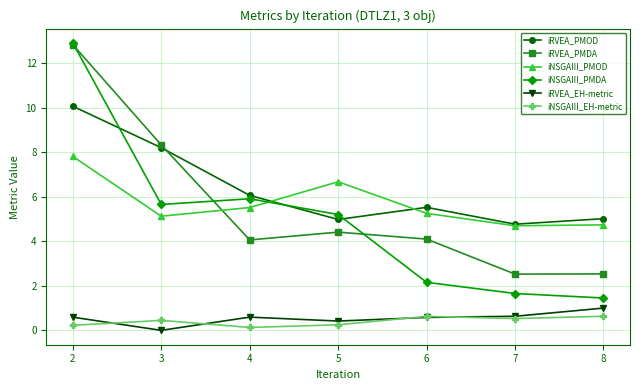

At which category does iRVEA_PMDA reach its first local valley?

4